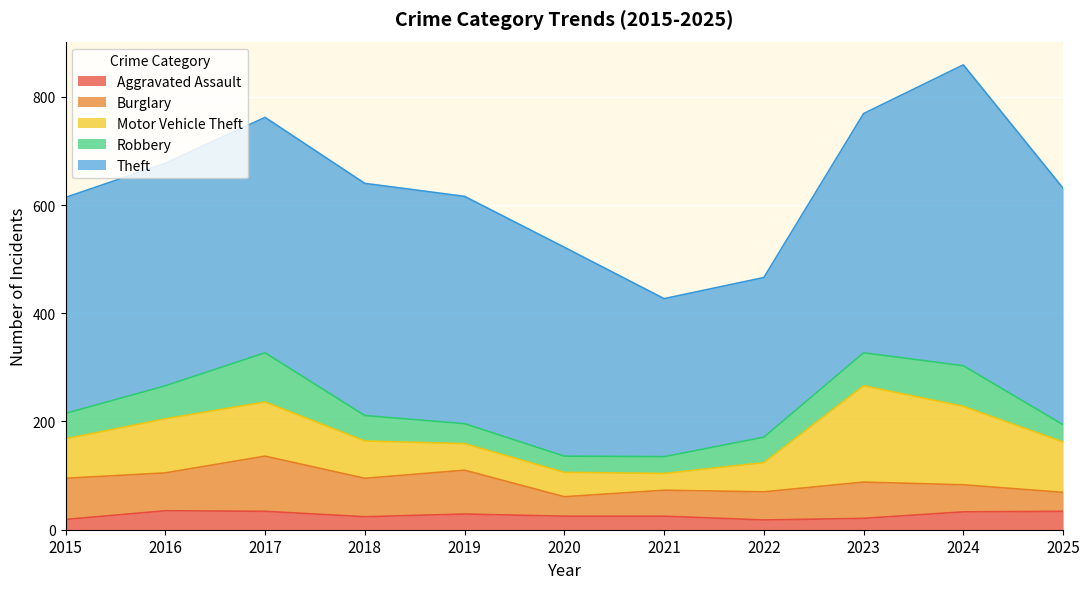

What is the difference between the maximum and minimum values in the Aggravated Assault series?

17